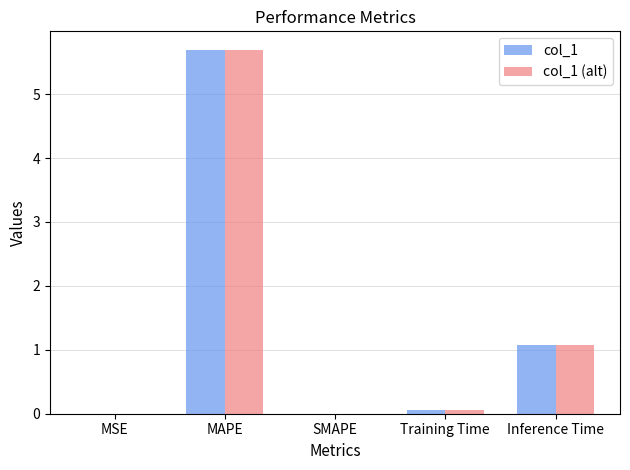

Which label corresponds to the largest value in the chart?

MAPE